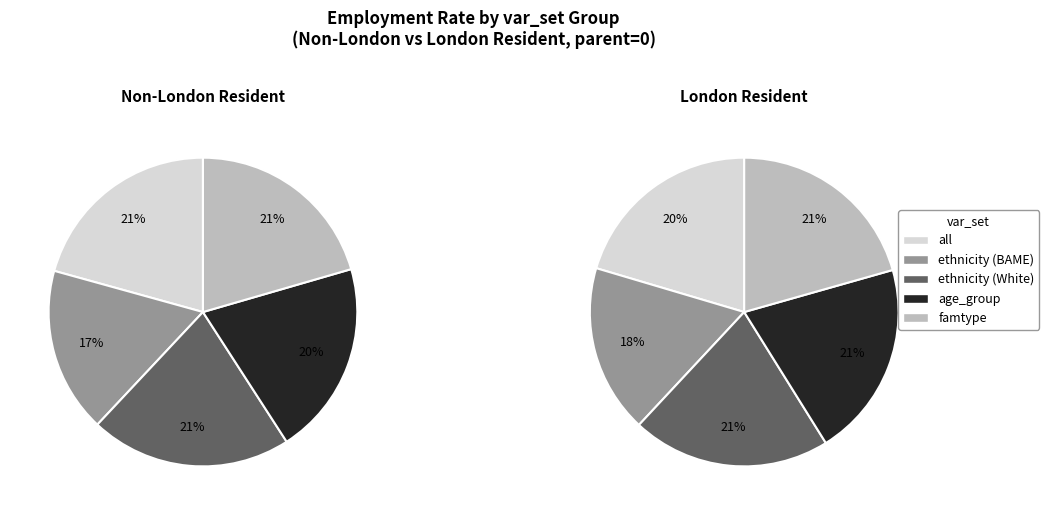

What percentage do famtype and ethnicity together represent?

38.4%